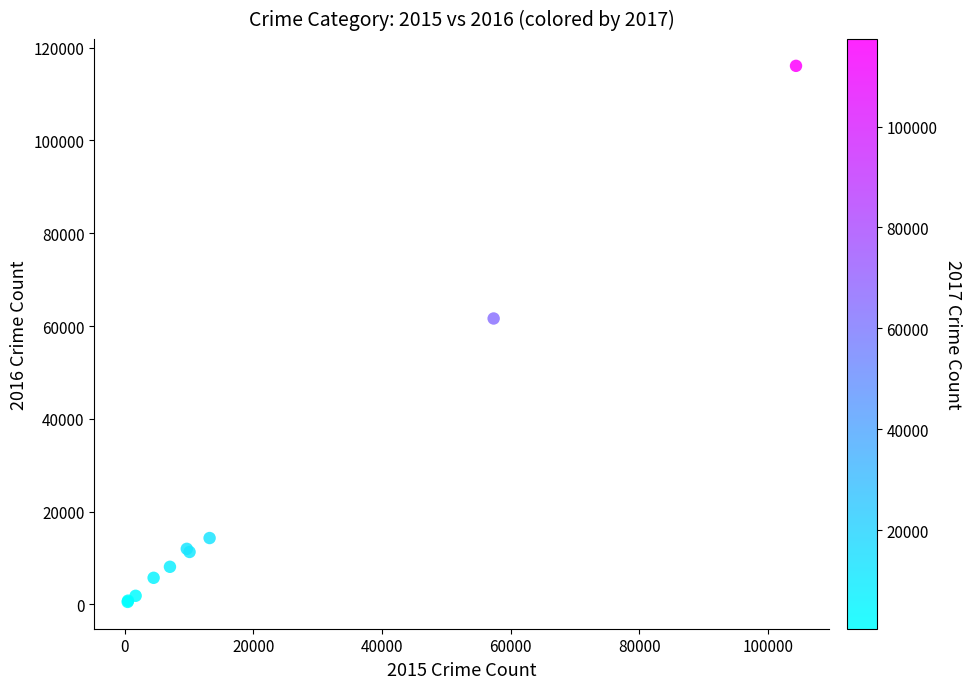

What Y value in the scatter plot is closest to 58303?

61621